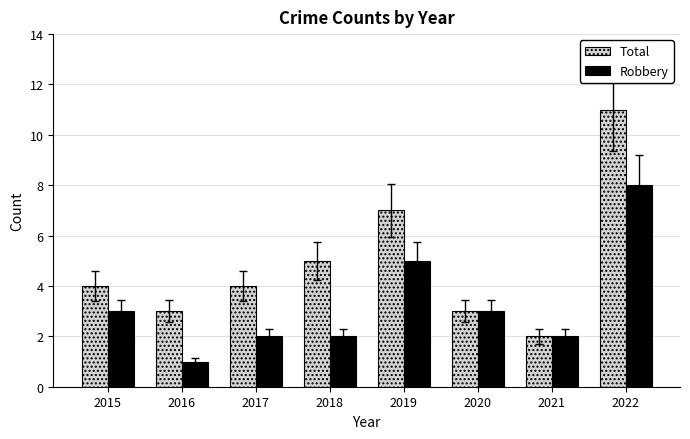

What is the maximum value for Robbery?

8